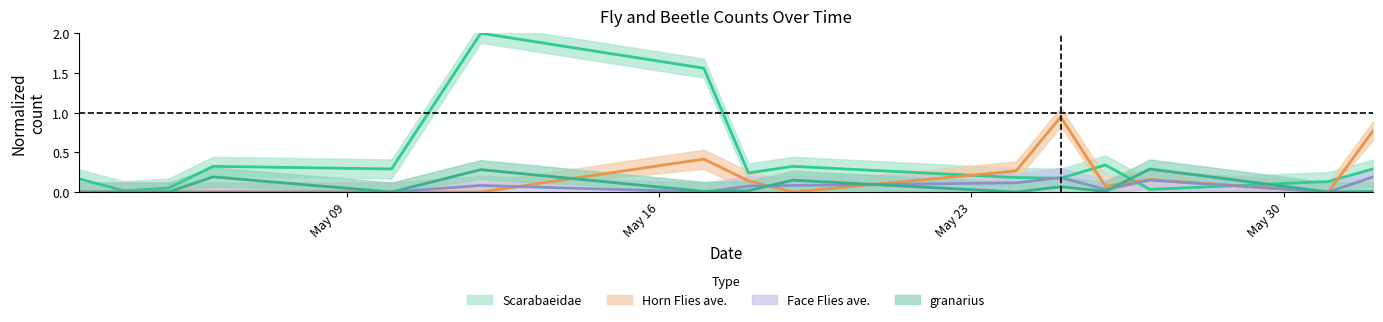

What is the sum of all Face Flies ave. values?

0.9